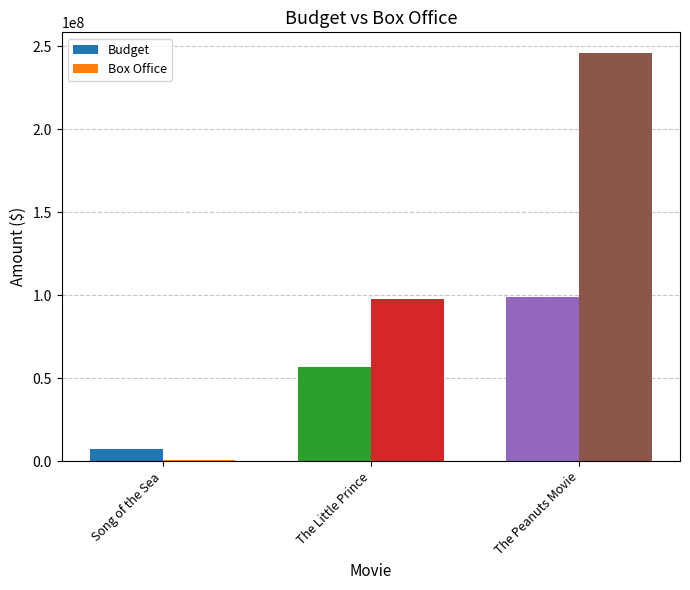

What is the label of the 2nd bar from the left?

The Little Prince